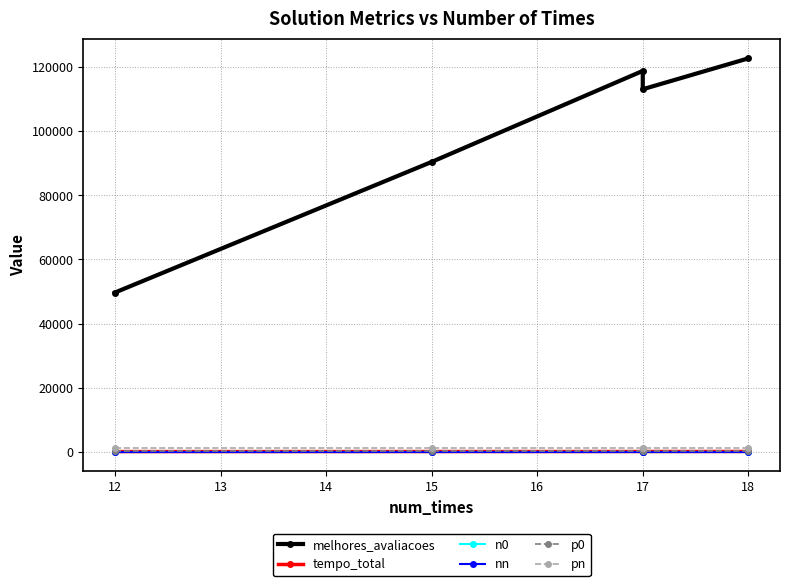

At how many categories does at least one series exceed 83699?

4